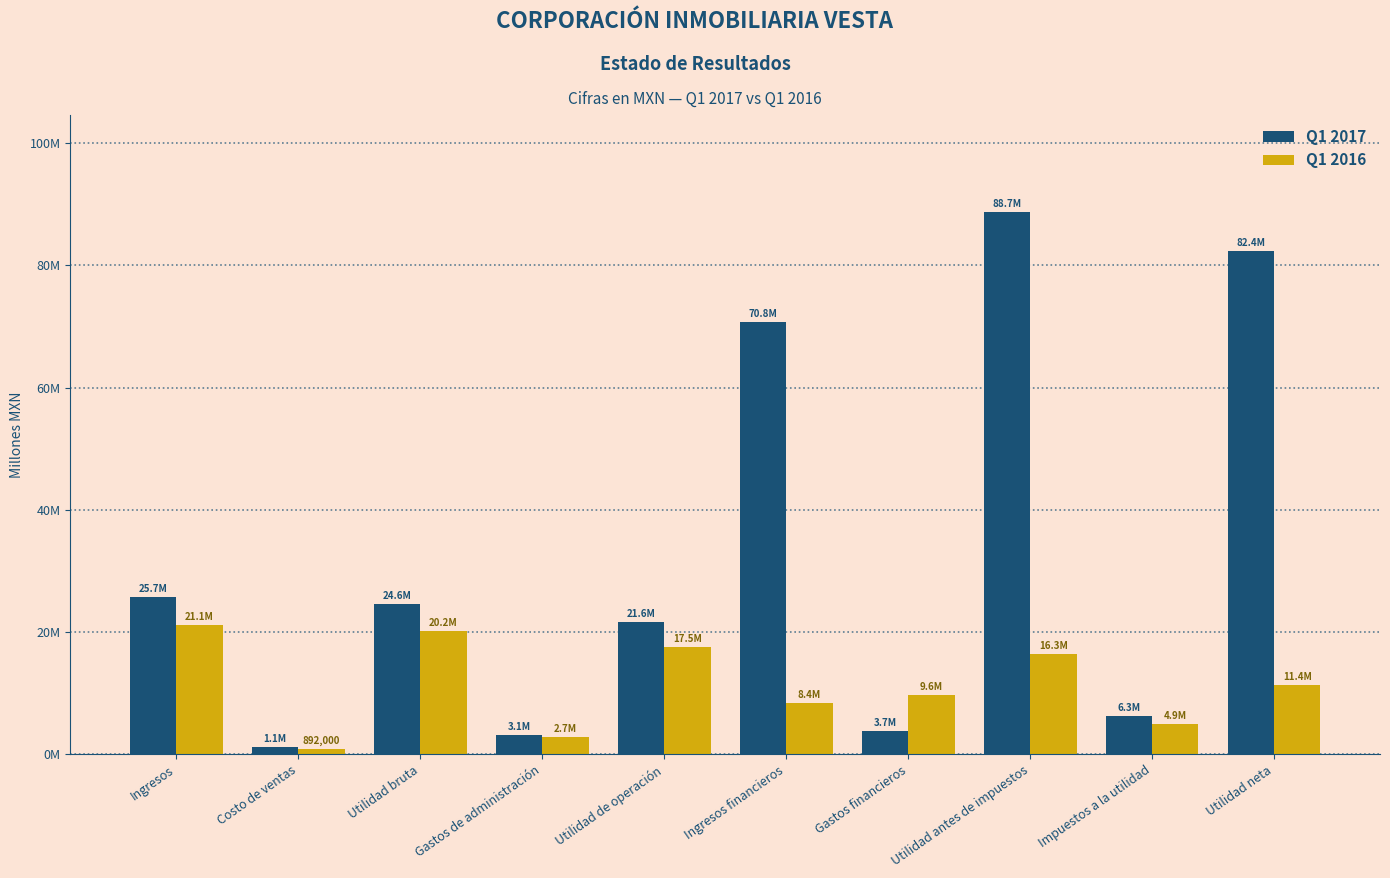

Where does the Q1 2016 series first go above 11364000?

Ingresos